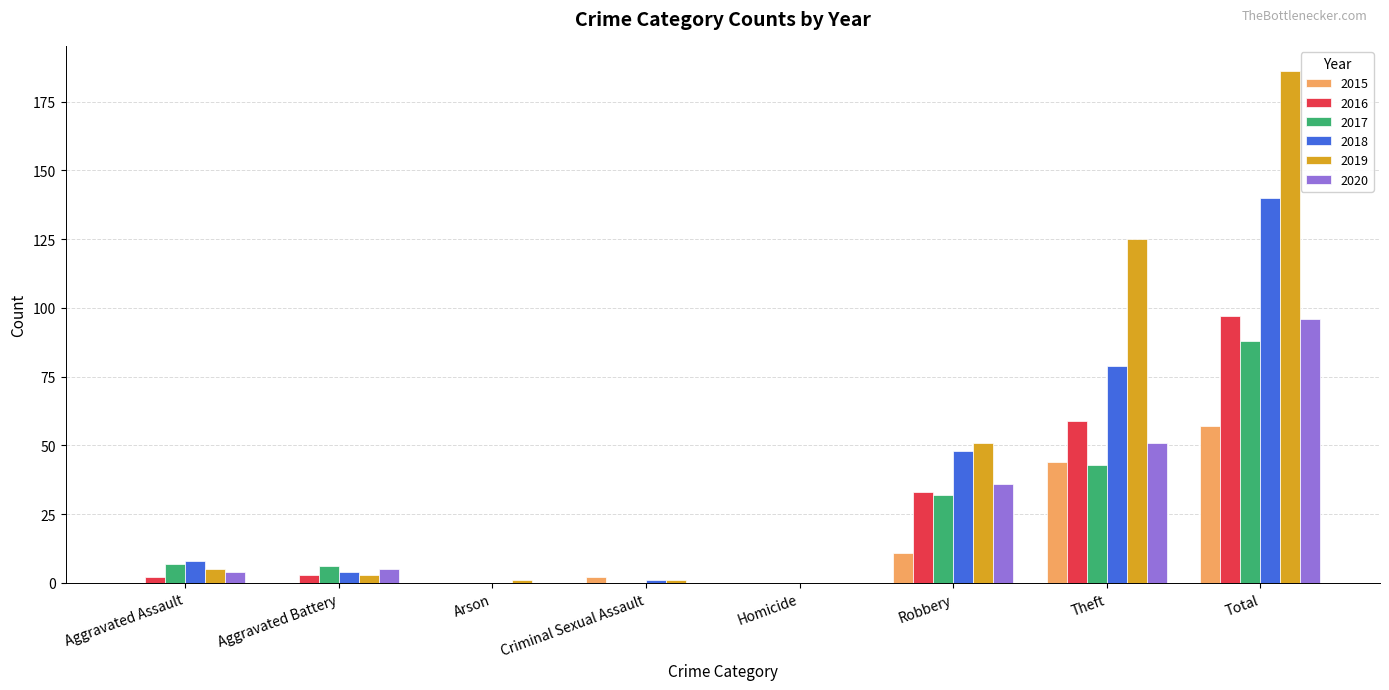

Which series has the largest total across all categories?

2019